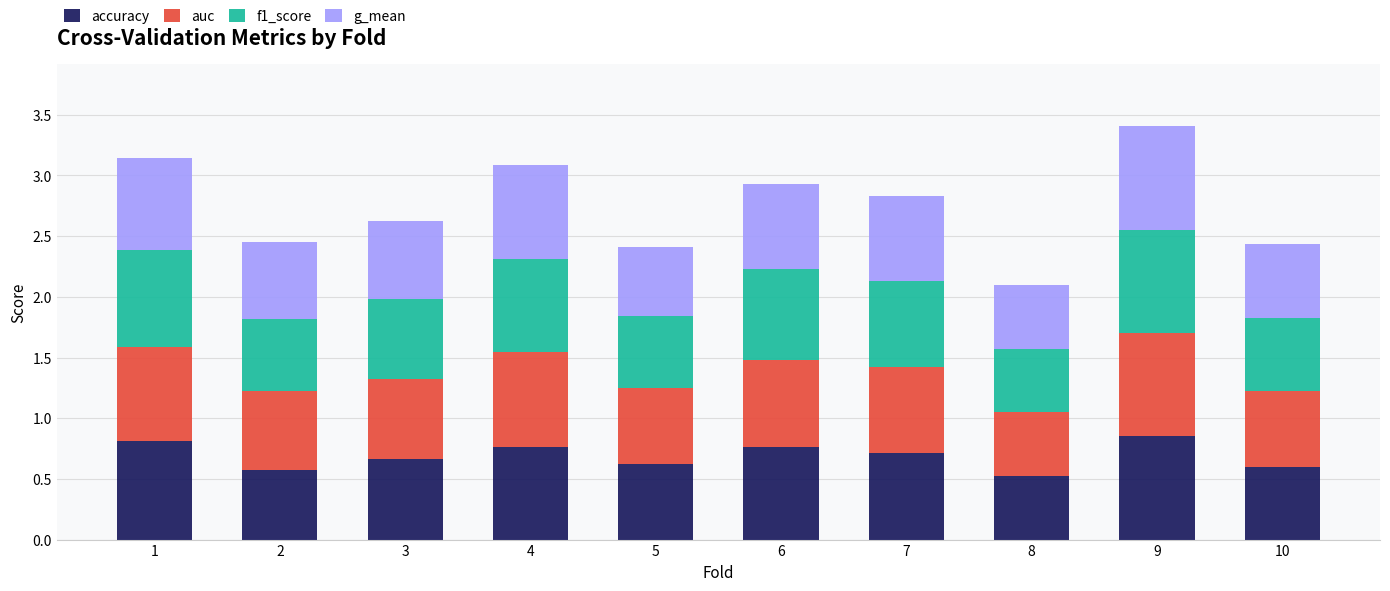

What is the total value across all series at 7?

2.8